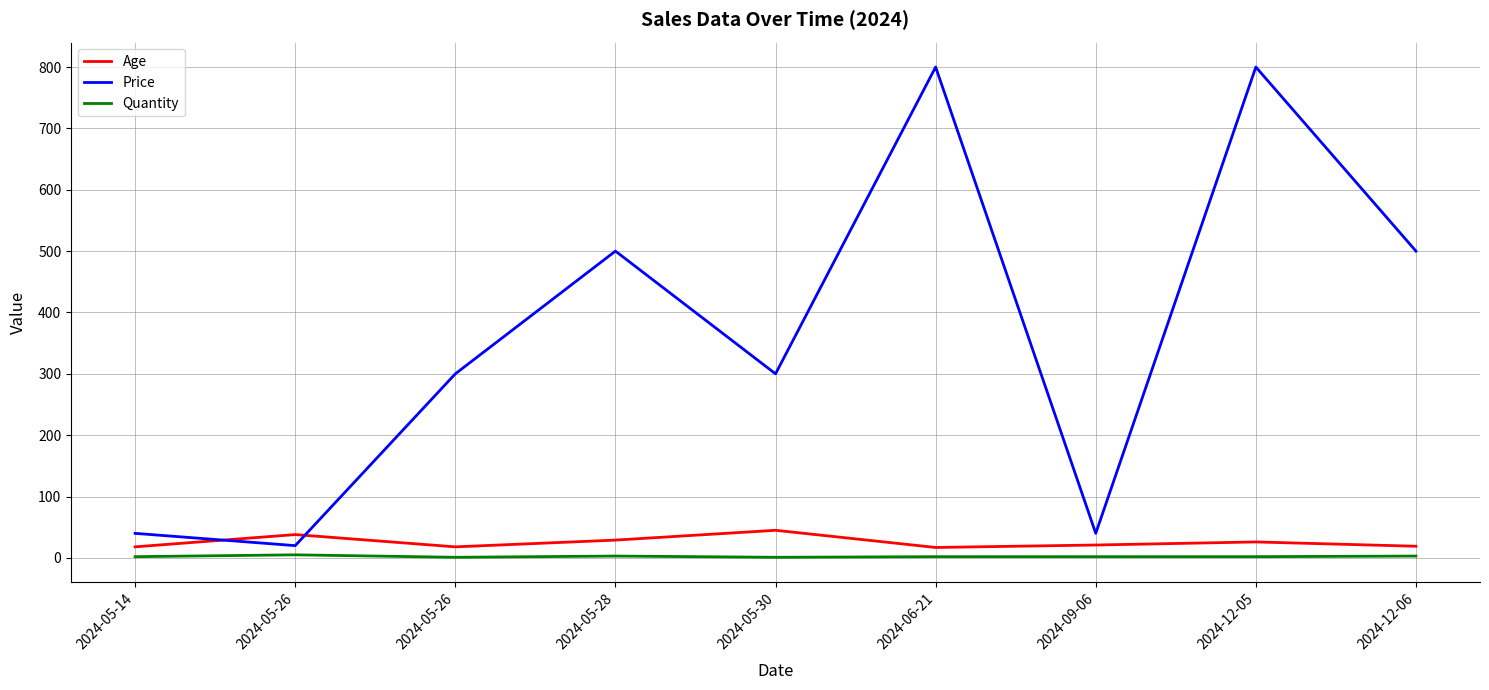

At which category is the sum across all series the highest?

2024-12-05